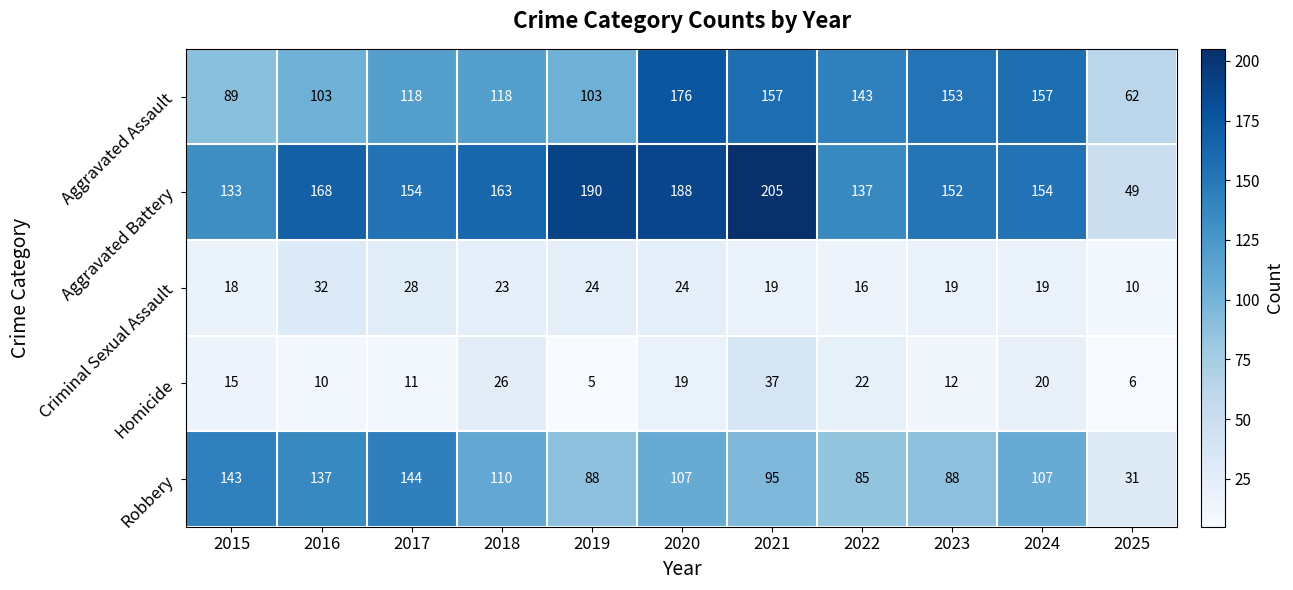

What is the minimum value shown in the chart?

5